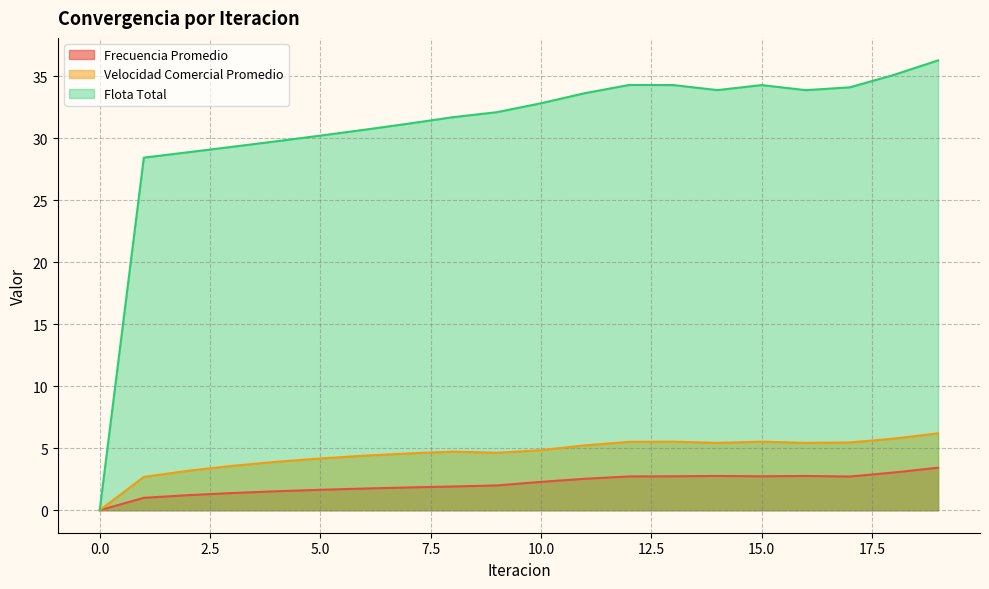

What is the total value across all series at 12?

42.5